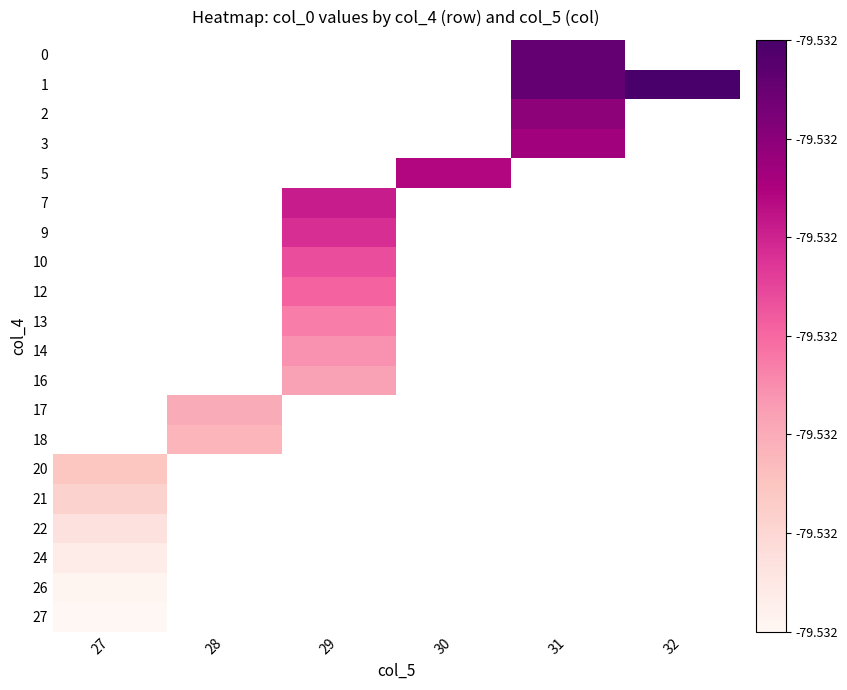

Which series has the largest range (max minus min)?

row_14